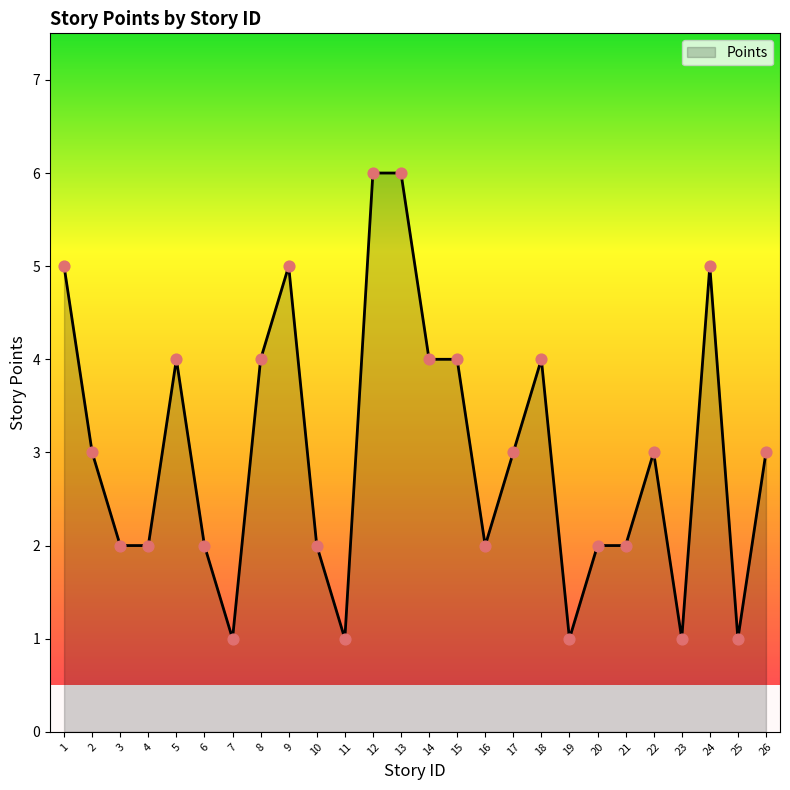

What is the change in value from 2 to 3?

-1